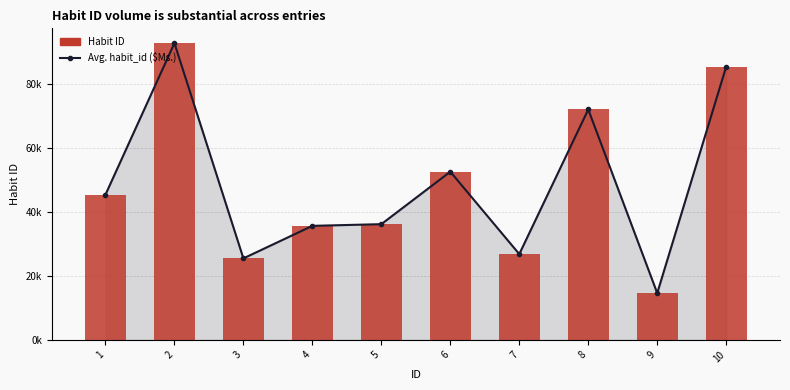

What is the difference between the maximum and second lowest values in the Avg. habit_id ($Ms.) series?

67334